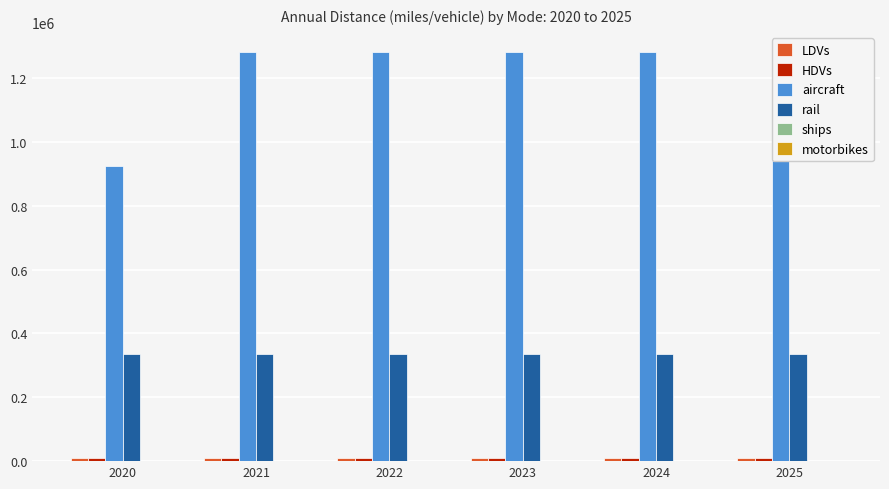

At which label does aircraft first exceed 1280522?

2021